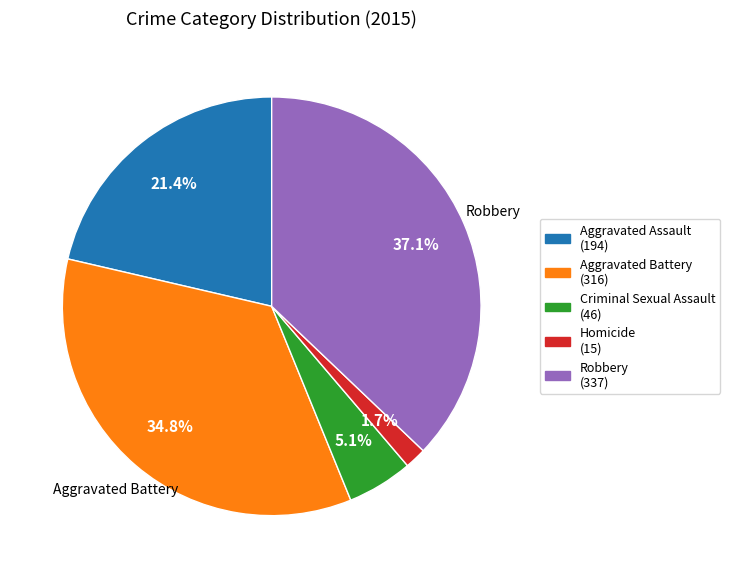

How many segments does this pie chart have?

5